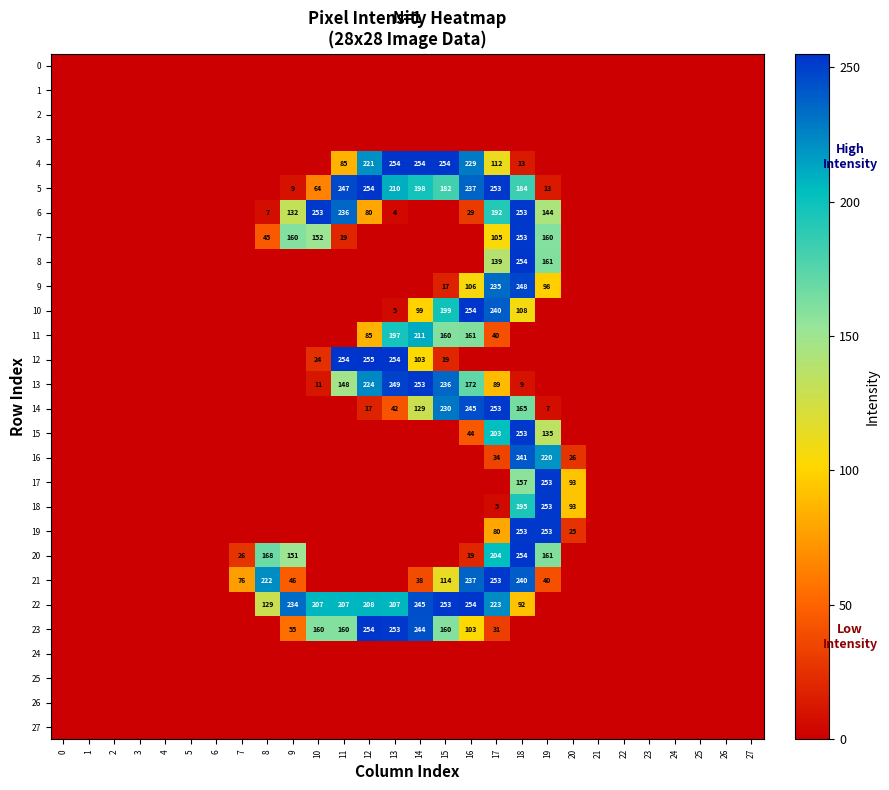

The value of 7 at 11 is 19. True or false?

True